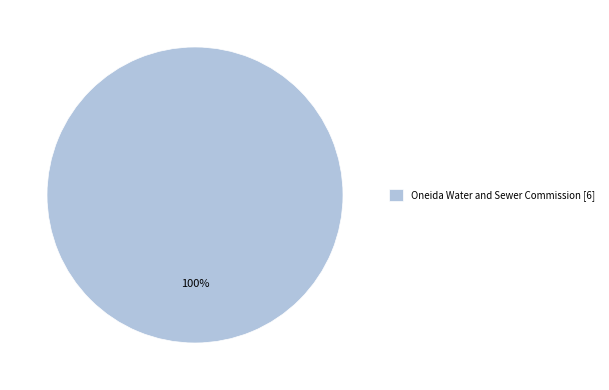

Rank the categories by value from lowest to highest.

Oneida Water and Sewer Commission [6]